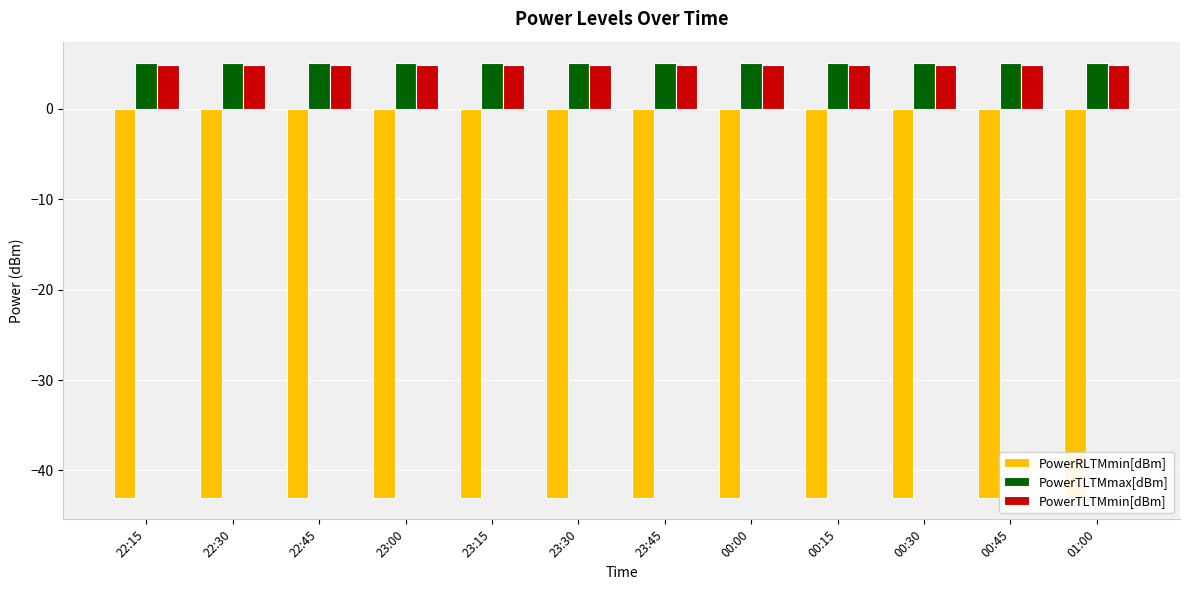

Which category has the lowest value across all series?

22:15